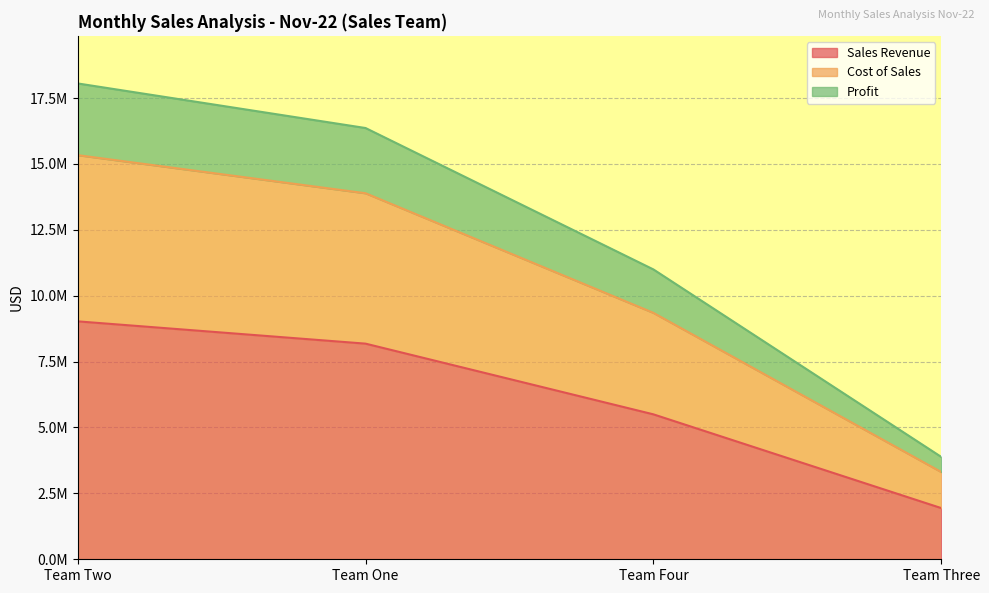

At which label is Cost of Sales closest to 9320721?

Team Four